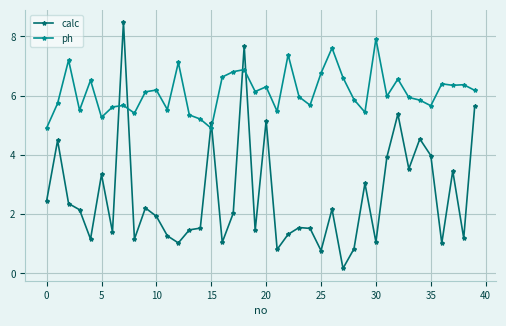

Which series has the largest range (max minus min)?

calc